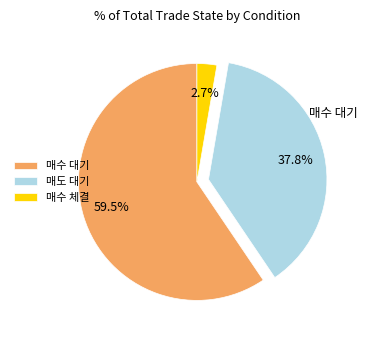

To the nearest percent, what is the average slice percentage?

33%